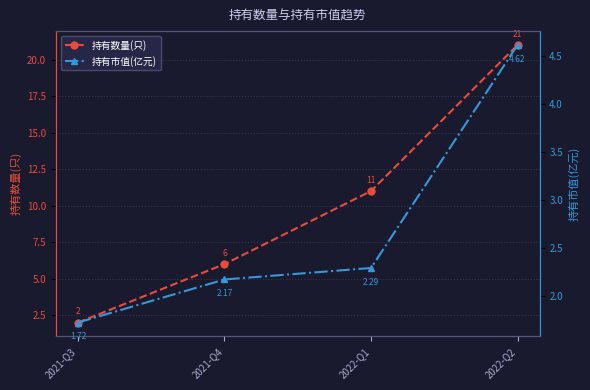

True or false: 持有数量(只) and 持有市值(亿元) cross at least once.

False